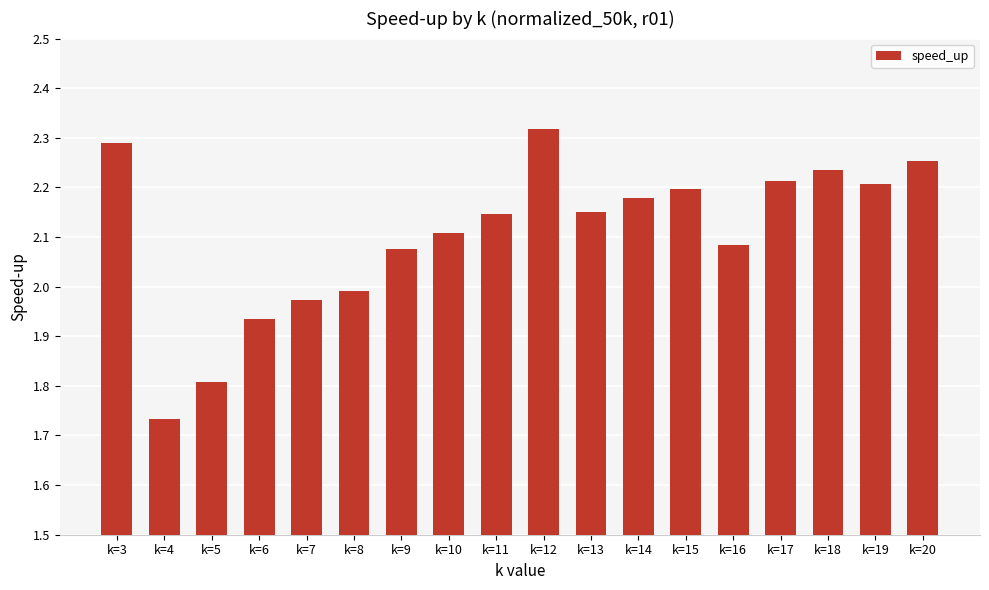

Which has a higher value, k=20 or k=8?

k=20